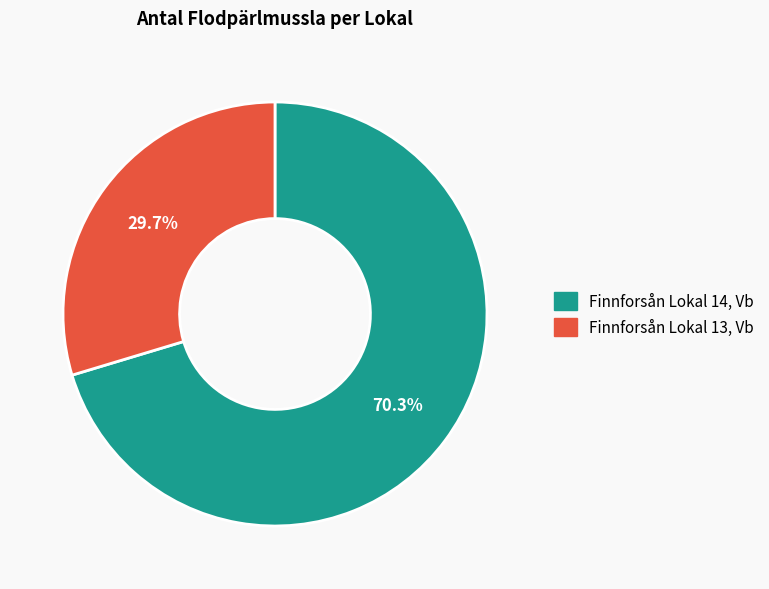

Which slice is the largest?

Finnforsån Lokal 14, Vb